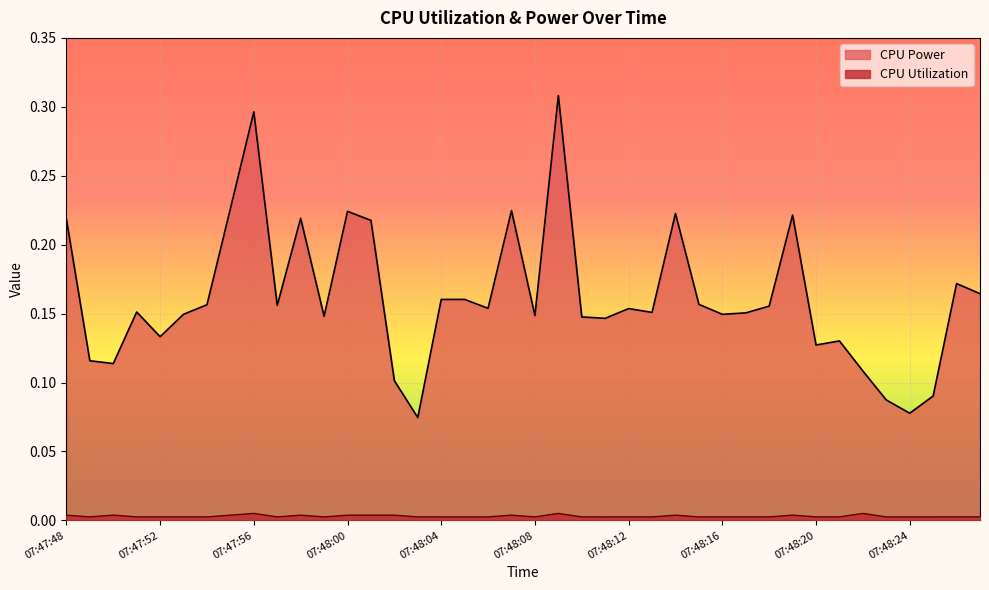

What is the total value across all series at 07:47:54?

0.2